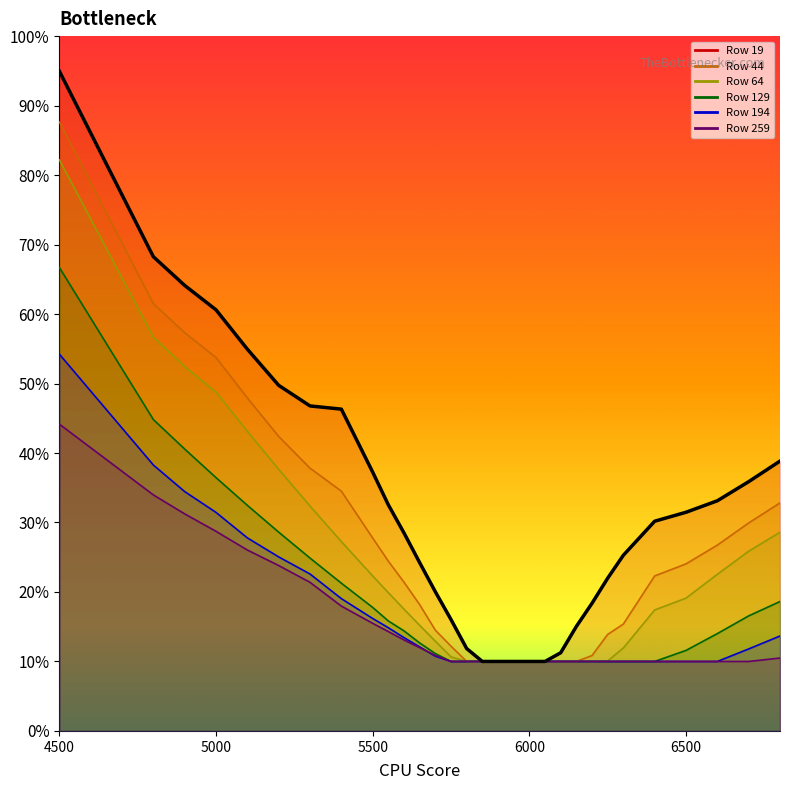

The 19 series shows 0.1 at 6000. True or false?

False